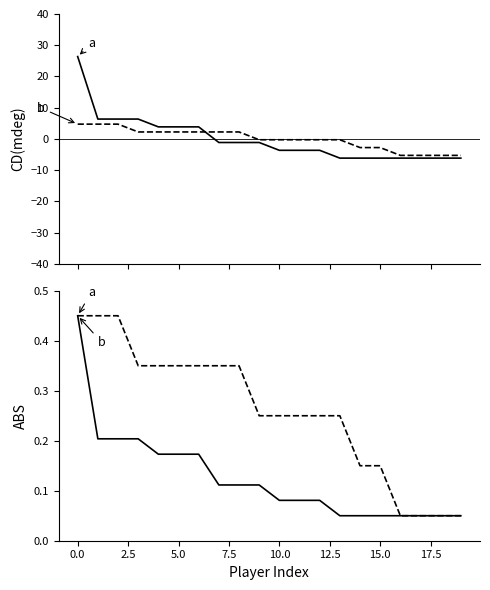

List the series in order of their overall mean, lowest first.

a, b